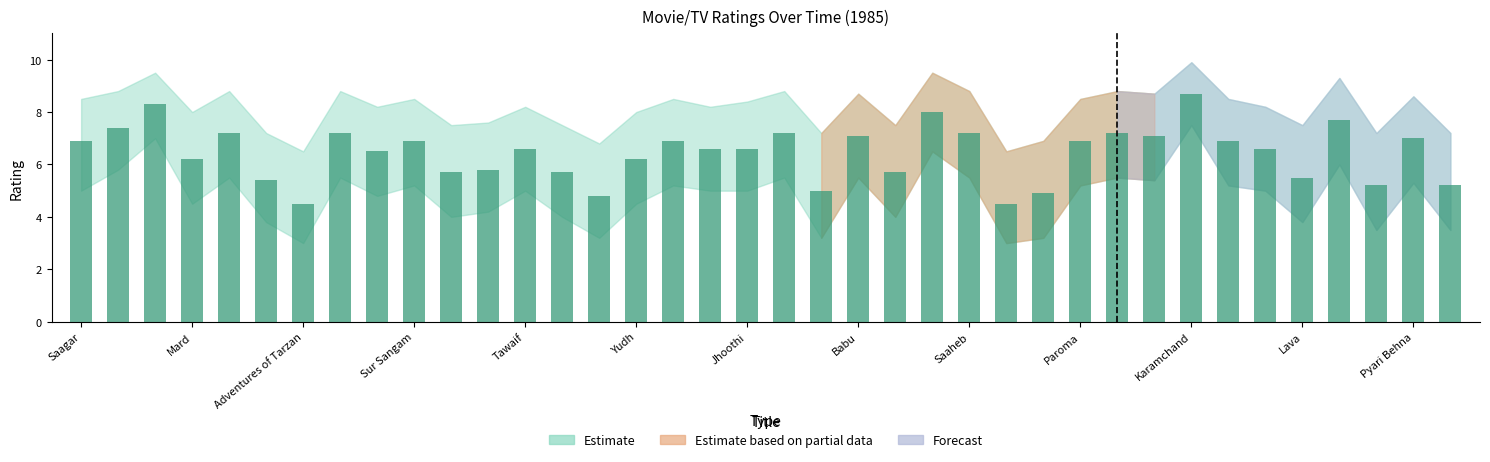

What is the maximum value shown in the chart?

8.7